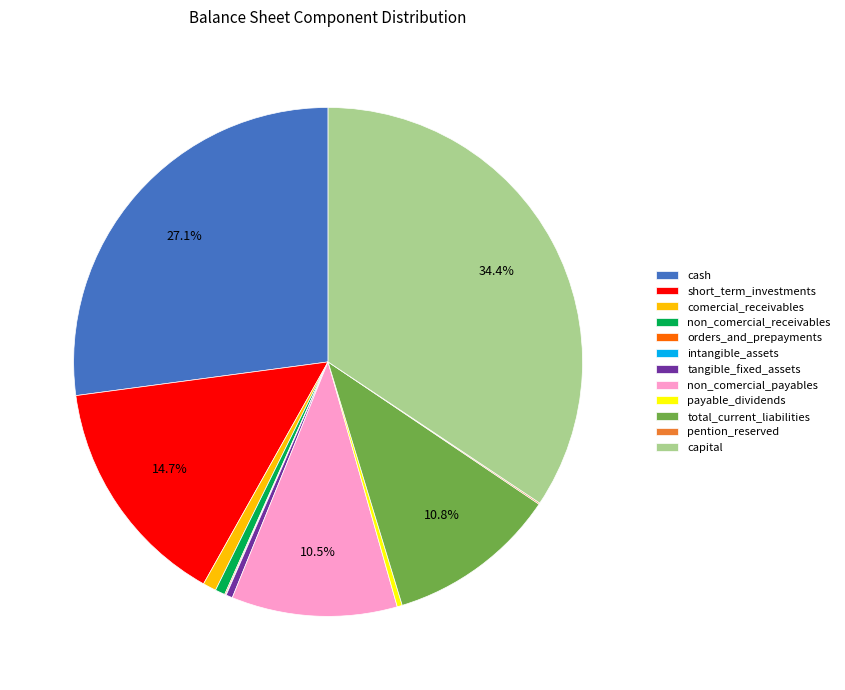

Is there a majority slice in this chart?

No